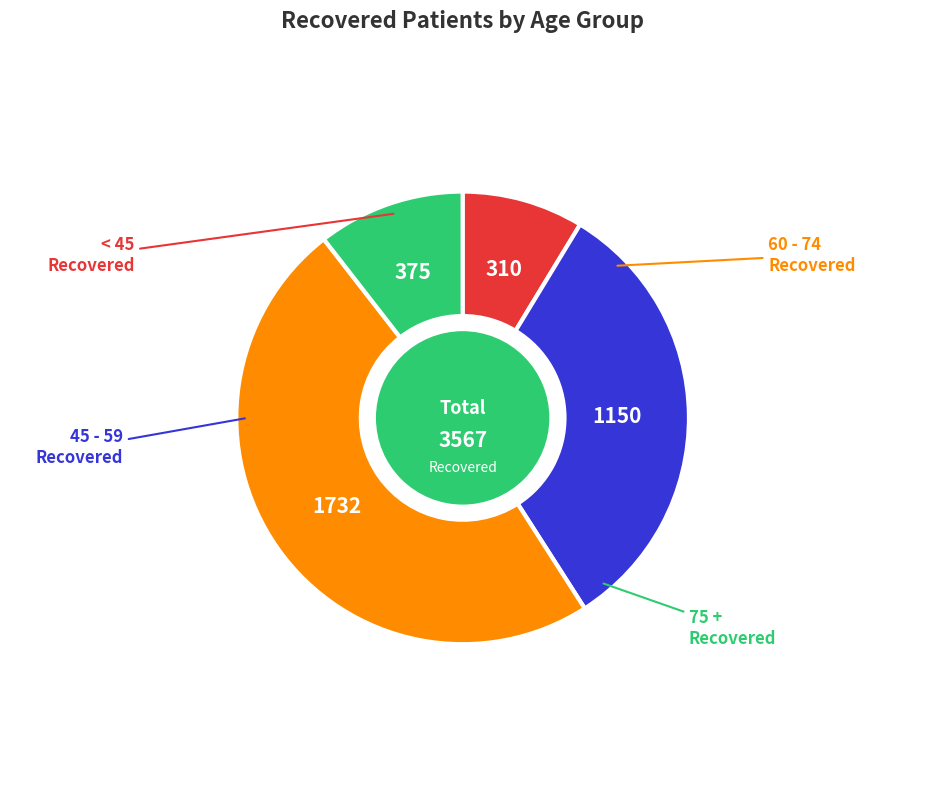

Does any single category account for the majority?

No